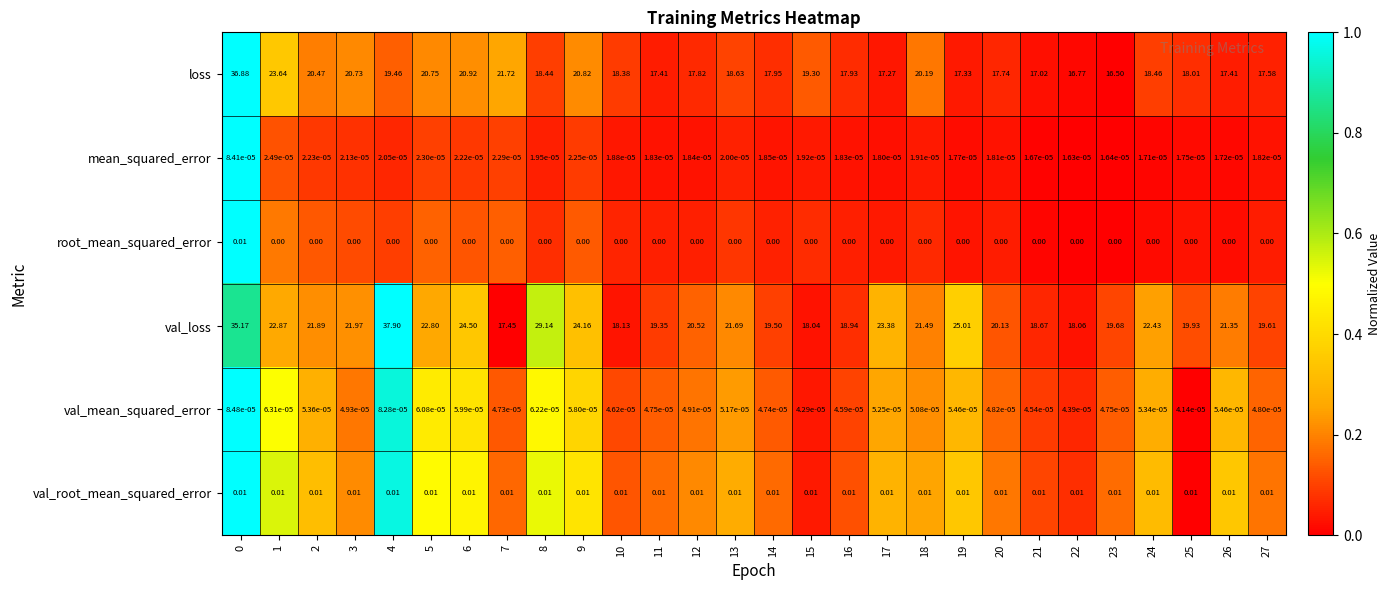

Rank the series at 8 from lowest to highest value.

root_mean_squared_error, mean_squared_error, val_mean_squared_error, val_root_mean_squared_error, loss, val_loss